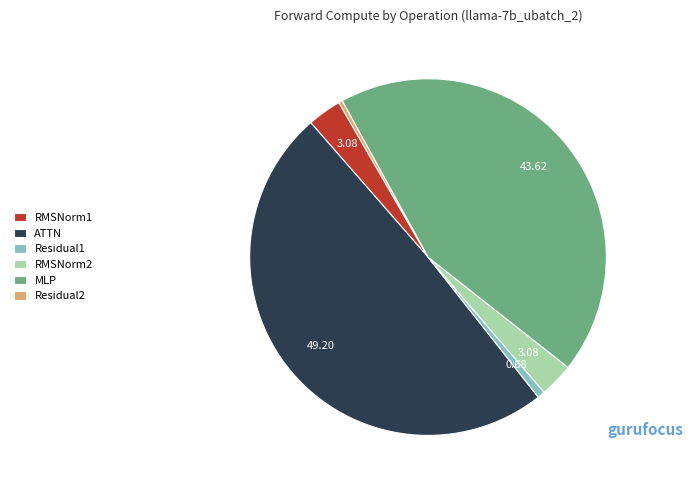

Is there a majority slice in this chart?

No